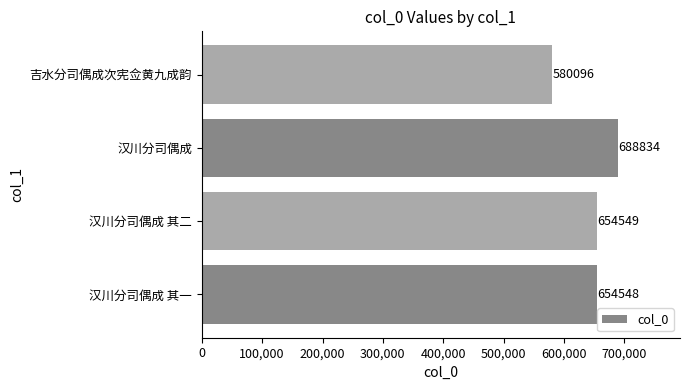

What is the difference between the second highest and minimum values?

74453